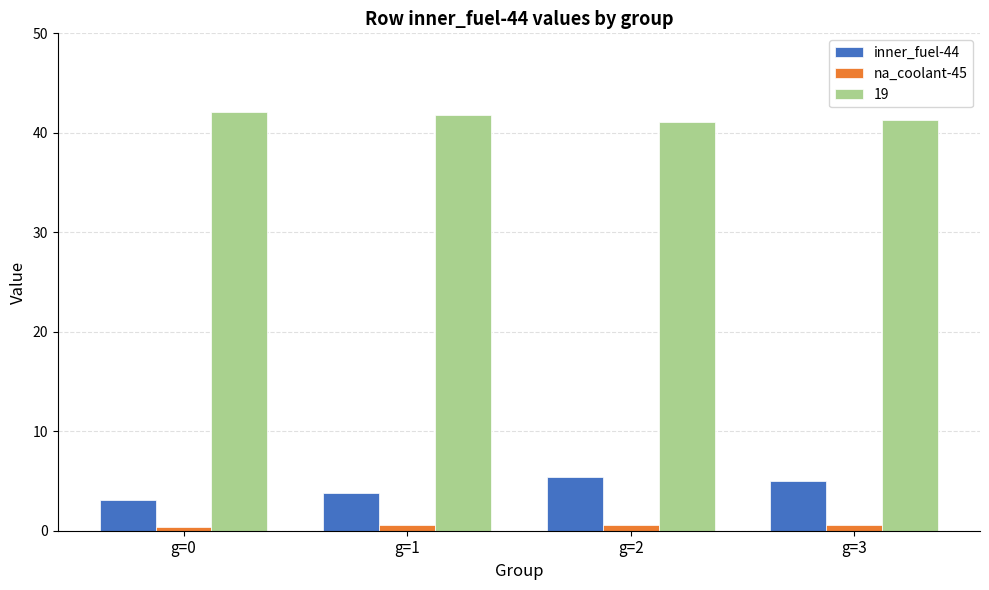

True or false: 19 has a value of 42.1 at g=0.

True